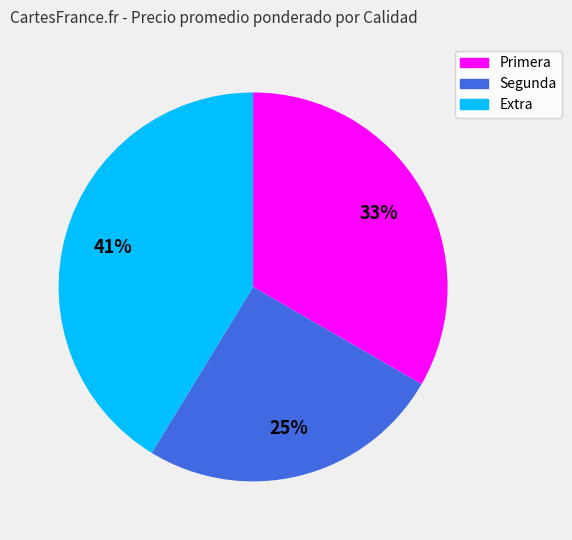

Which has a higher value, Segunda or Extra?

Extra